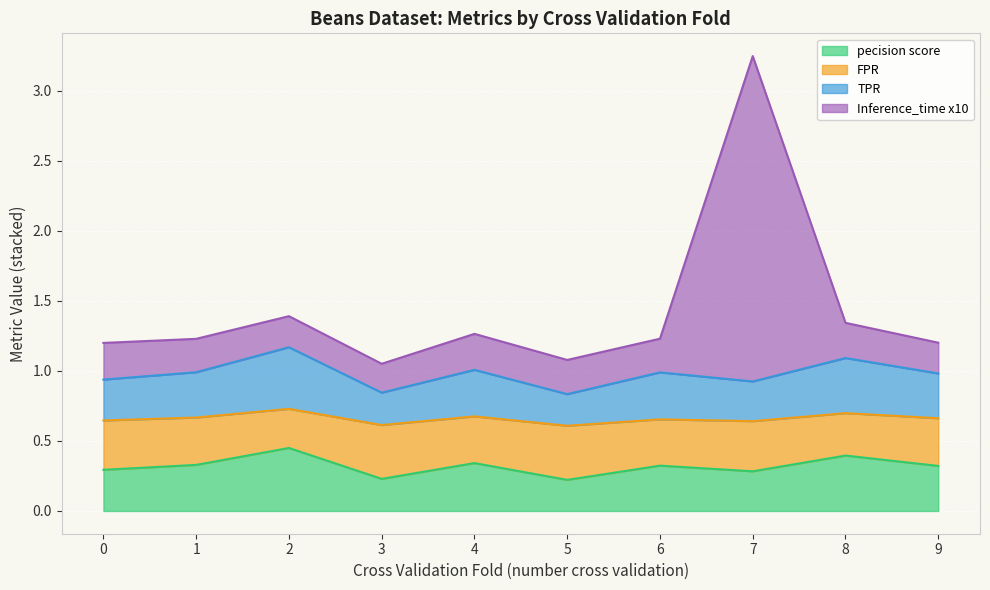

What is the value of the pecision score point at the 10th from the left?

0.3